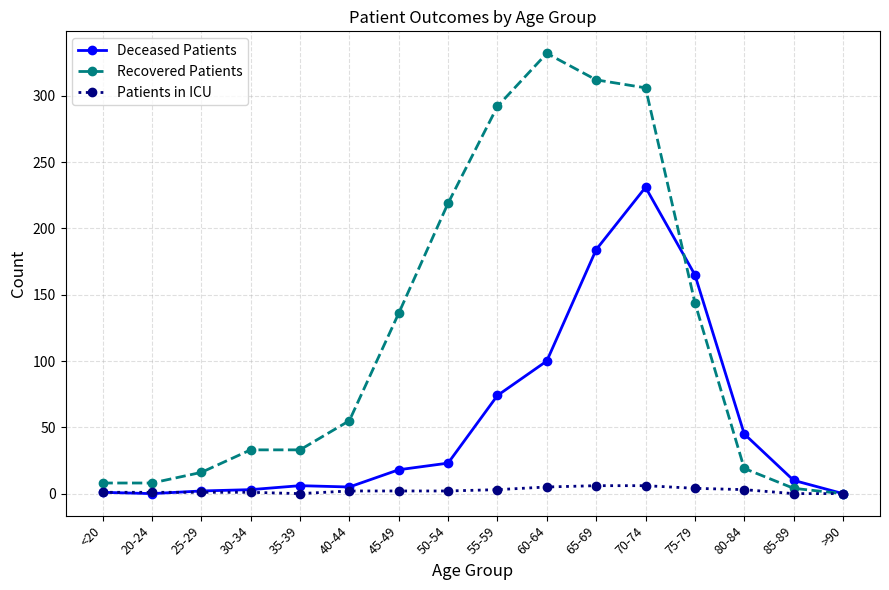

Between <20 and 75-79, which series saw the biggest shift?

Deceased Patients